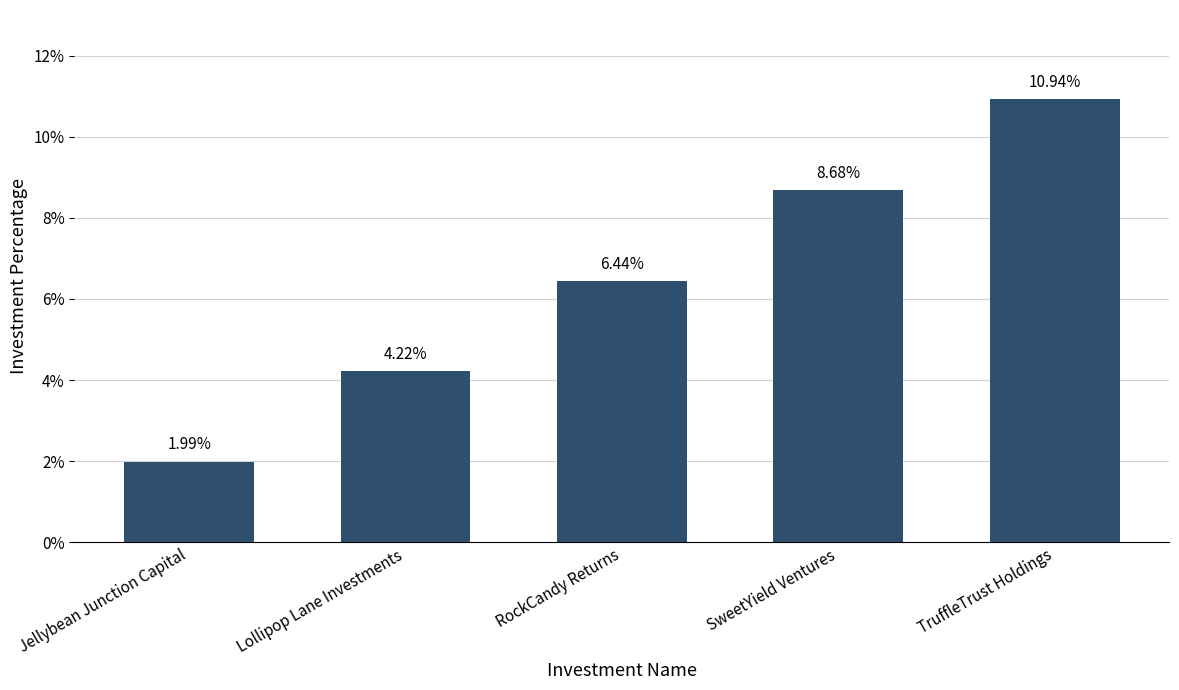

At which label is the value closest to 0?

Jellybean Junction Capital